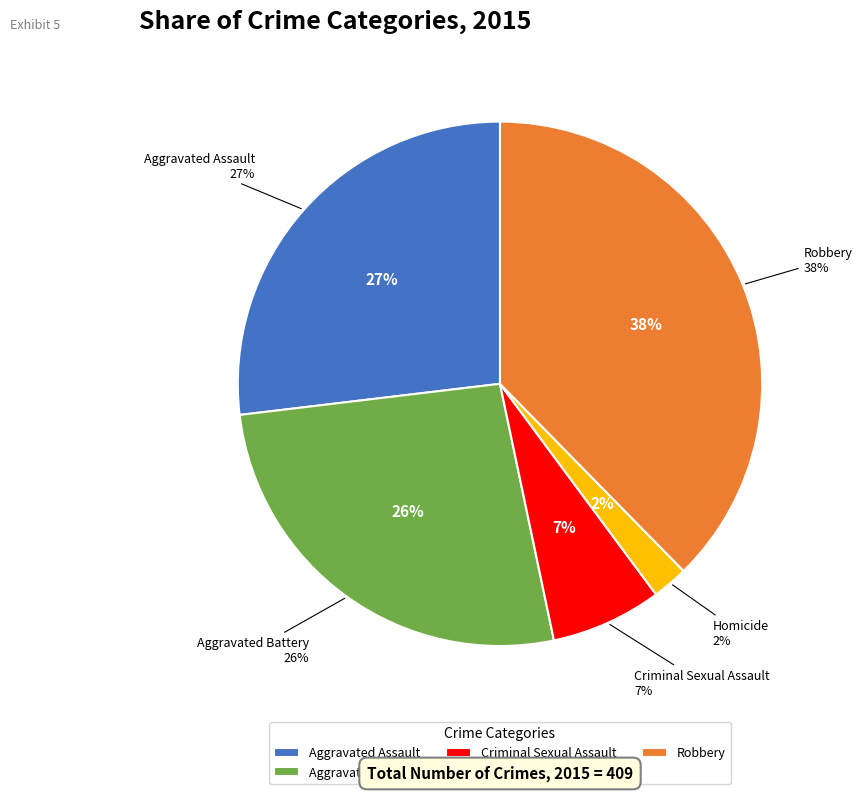

To the nearest percent, what is the combined percentage of Homicide and Aggravated Assault?

29%